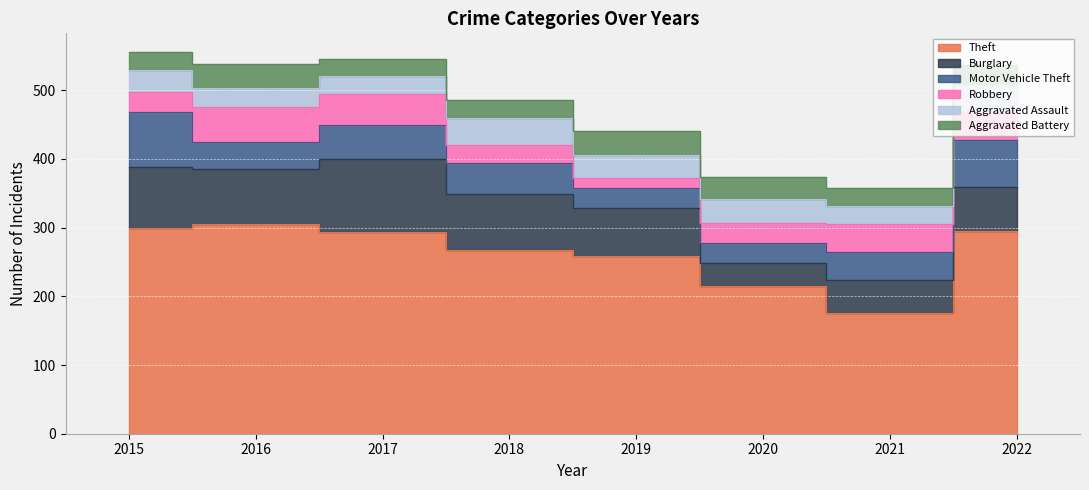

True or false: Theft and Motor Vehicle Theft cross at least once.

False